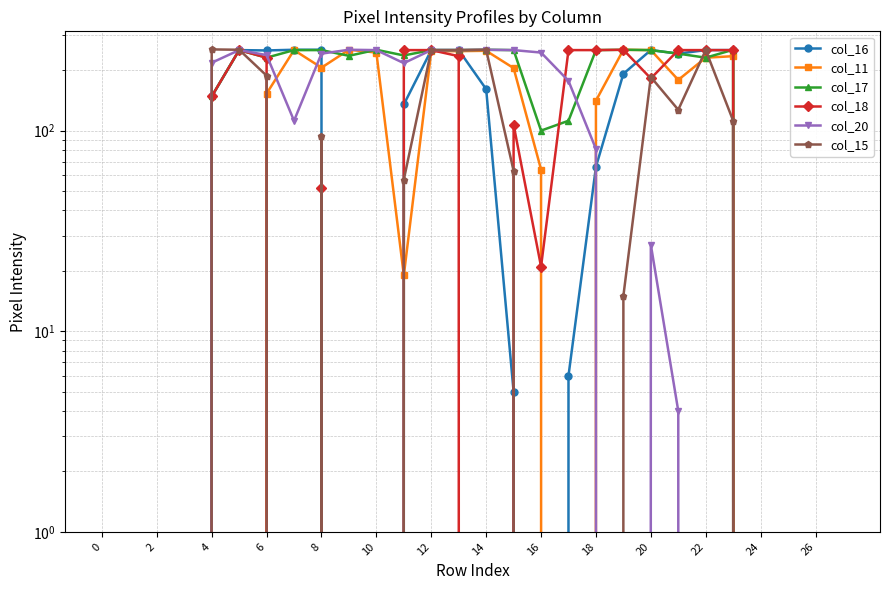

How many positive values does the col_18 series have?

16